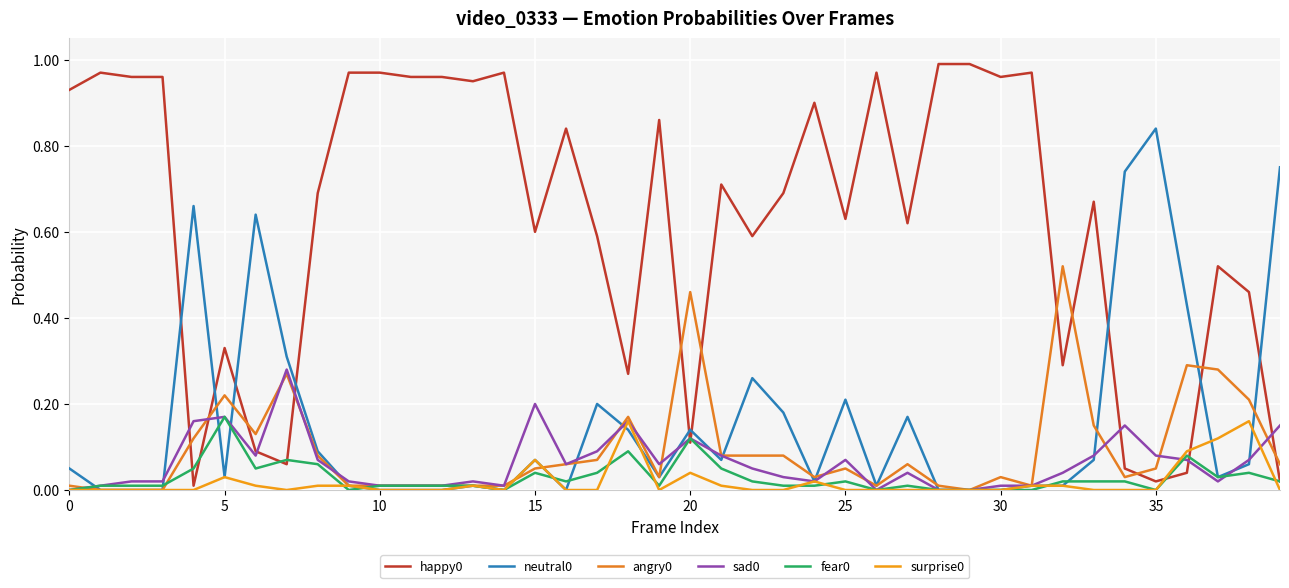

Which series has the largest range (max minus min)?

happy0